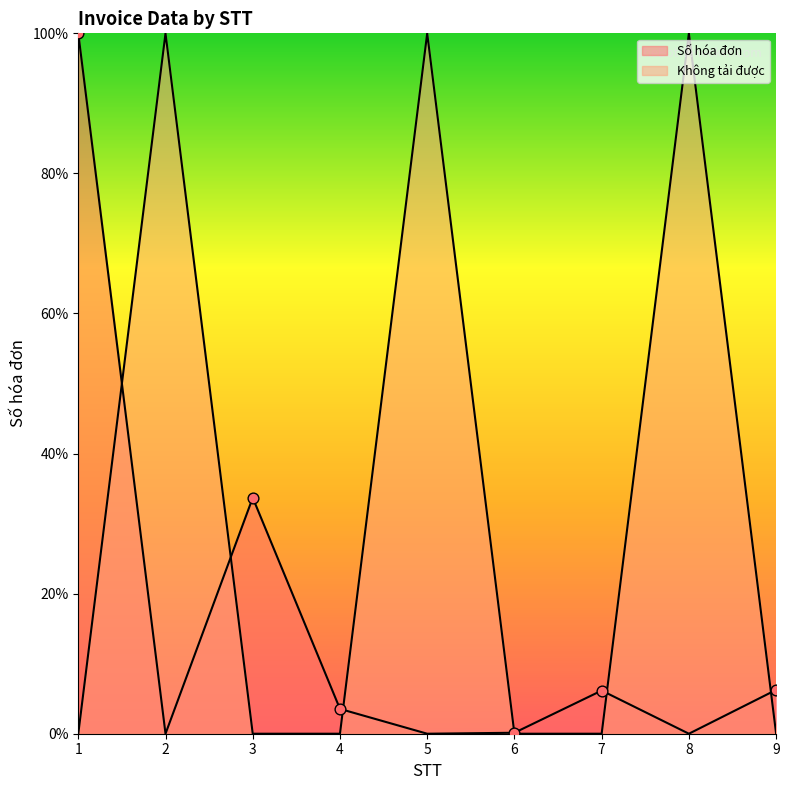

Which series has the largest Y range (max minus min)?

Số hóa đơn